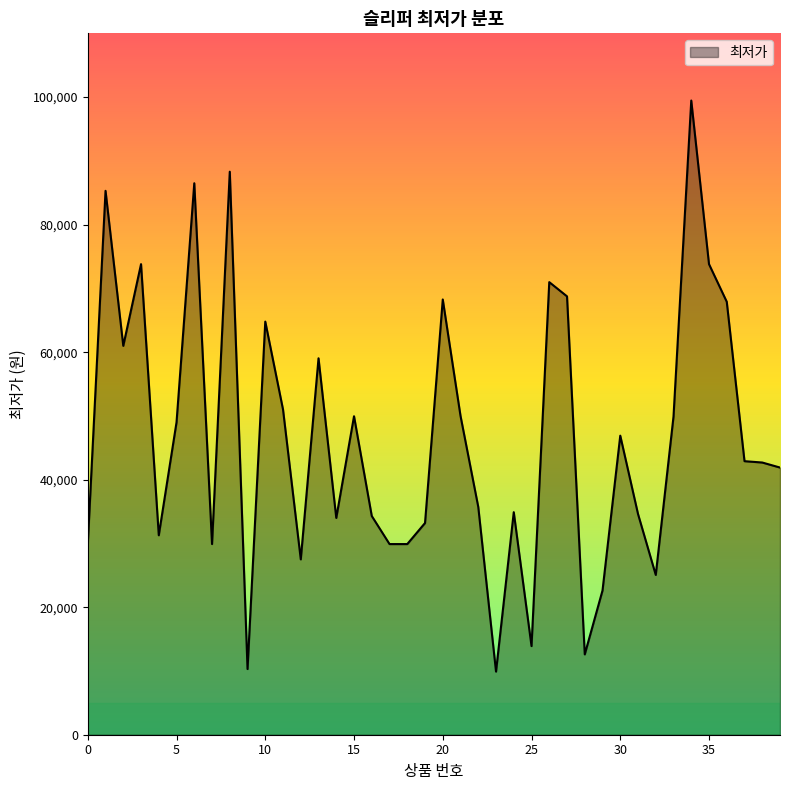

What is the difference between the maximum and minimum values?

89560